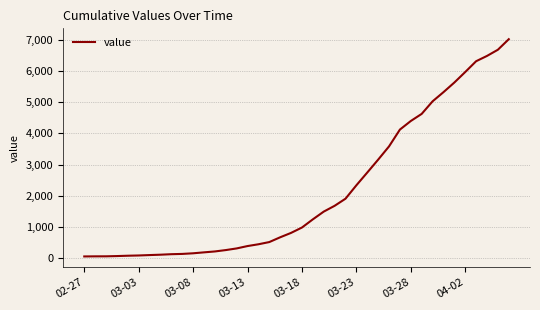

What is the difference between the maximum and minimum values?

6964